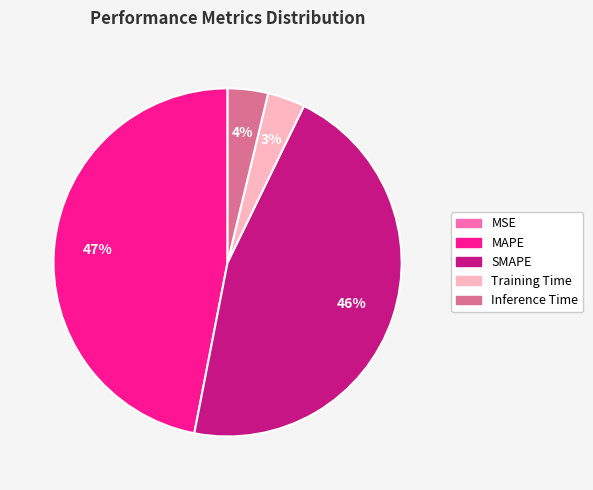

Between MAPE and Training Time, which is larger?

MAPE